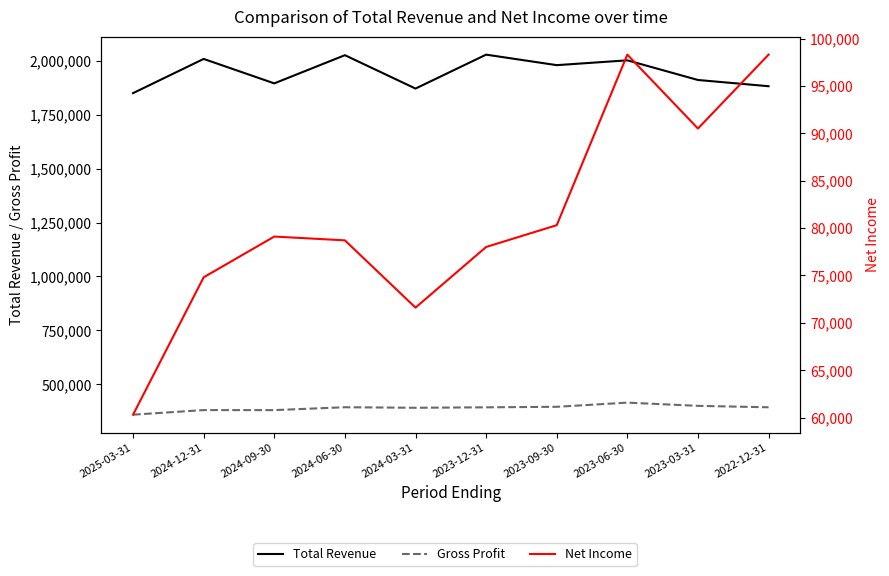

At which label is Total Revenue closest to 1940150?

2023-03-31